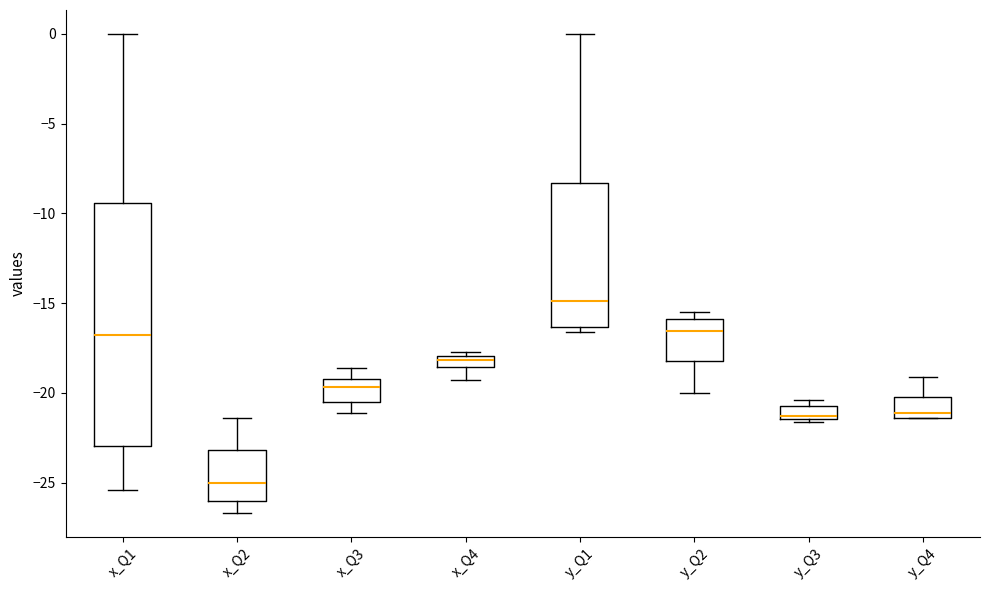

Which box has the highest median line?

y_Q1